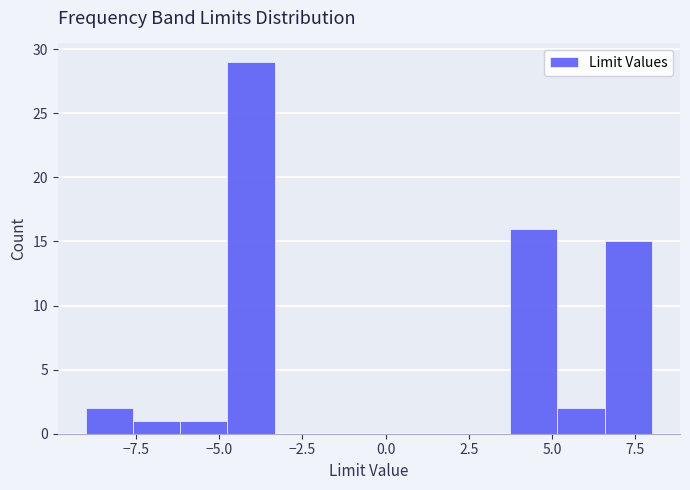

Read against the x-axis, roughly where is the centre of the tallest bar?

-4.0